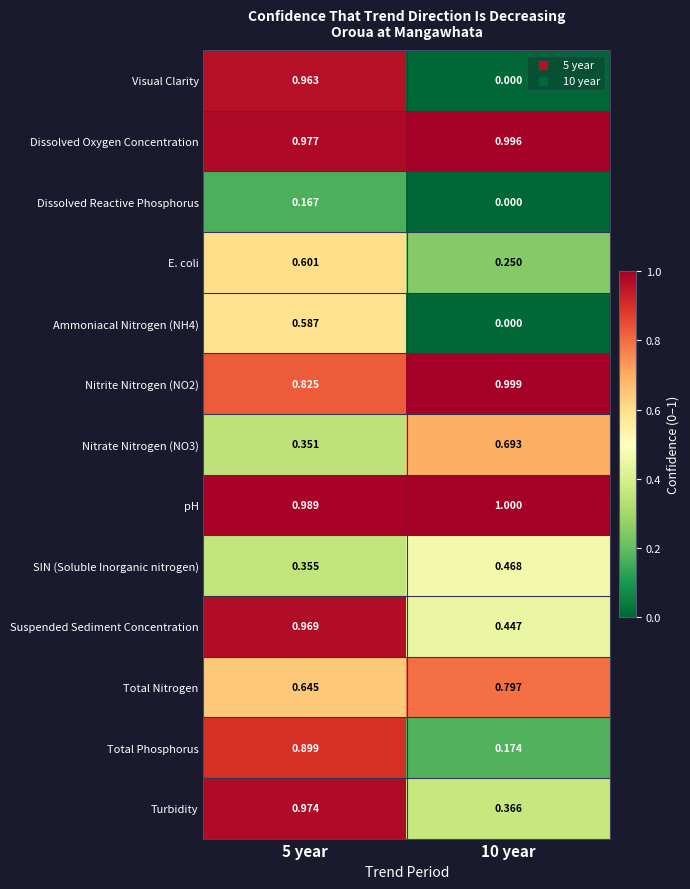

Which series has the widest spread of values?

Visual Clarity